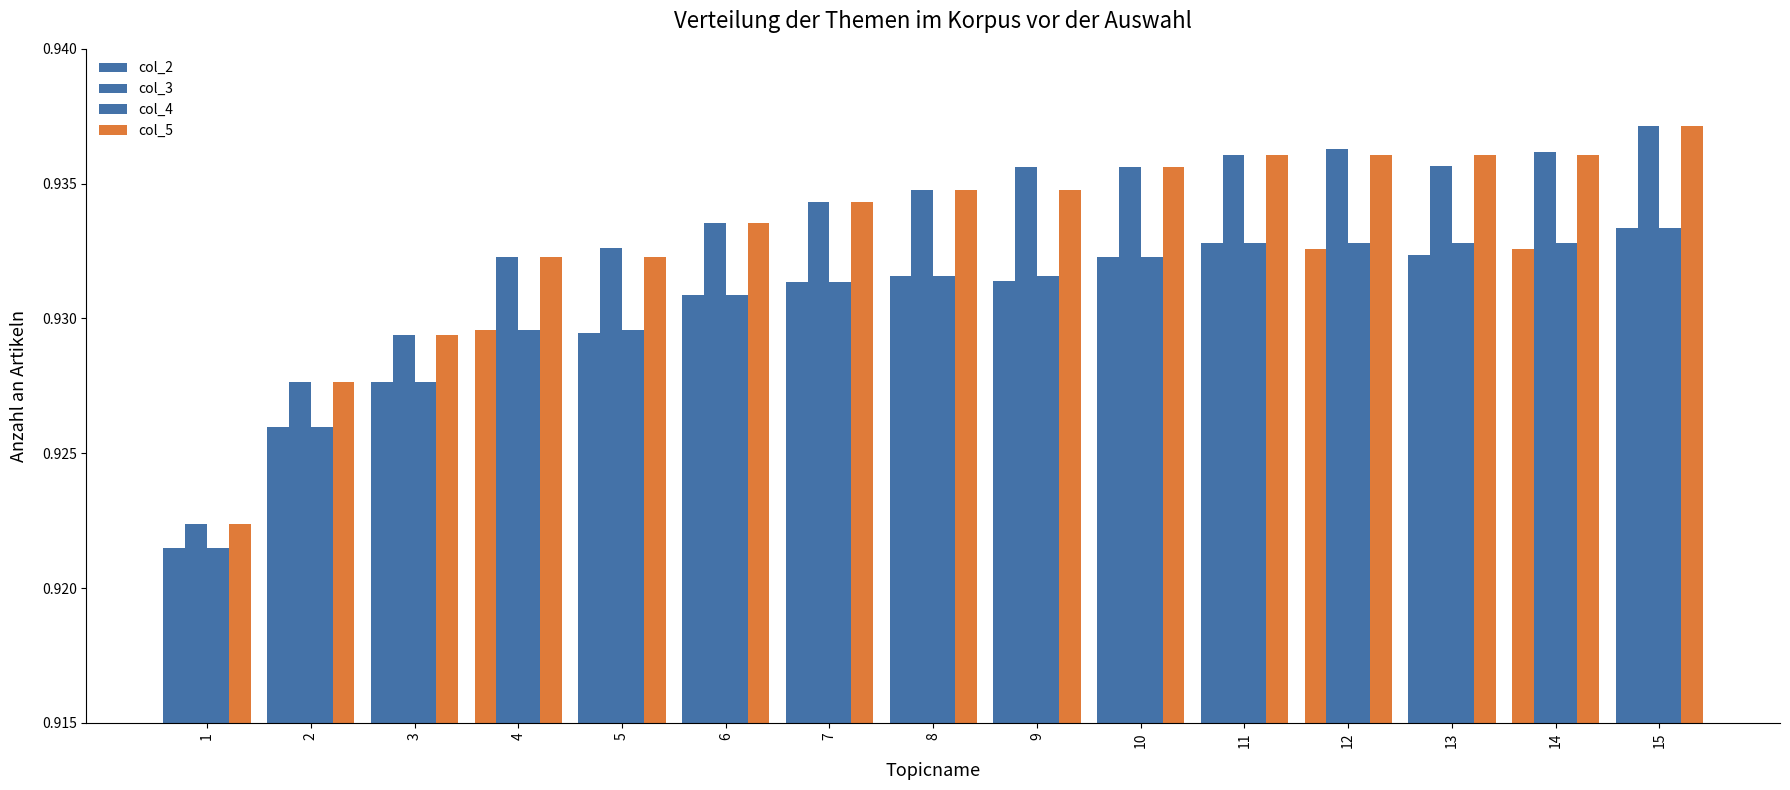

What is the value of the col_4 bar at the 9th from the left?

0.9